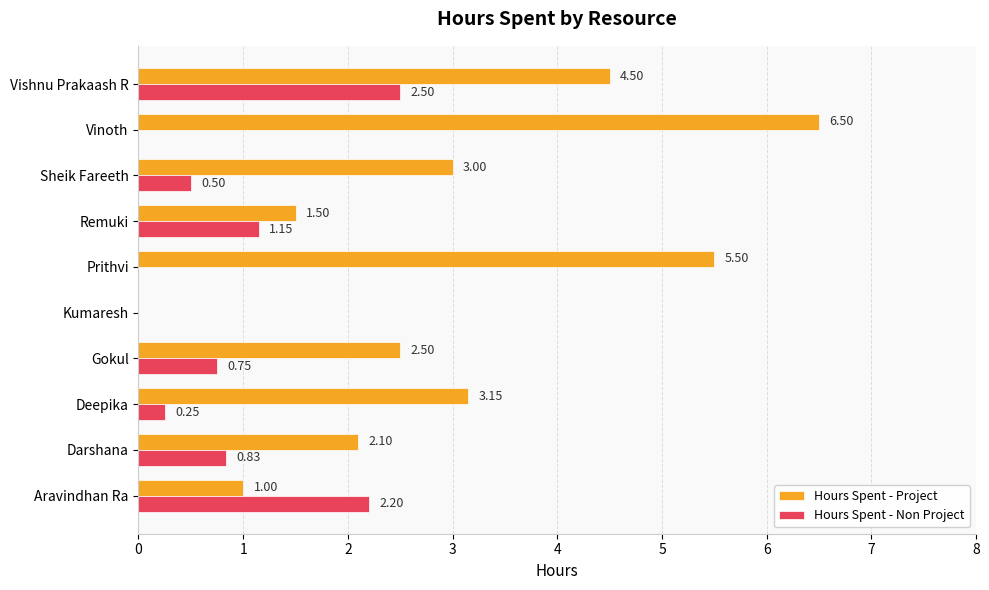

Which series has the largest range (max minus min)?

Hours Spent - Project